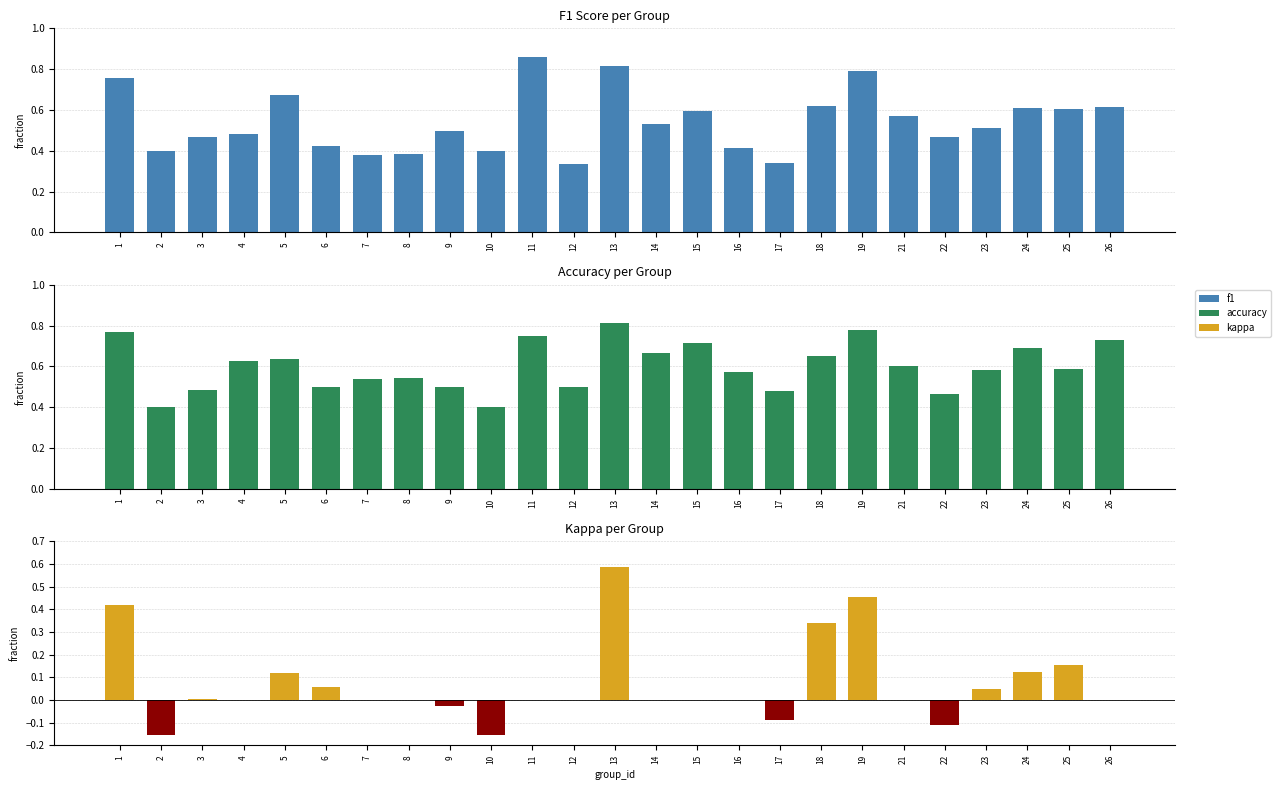

True or false: f1 has a value of 0.5 at 23.

True